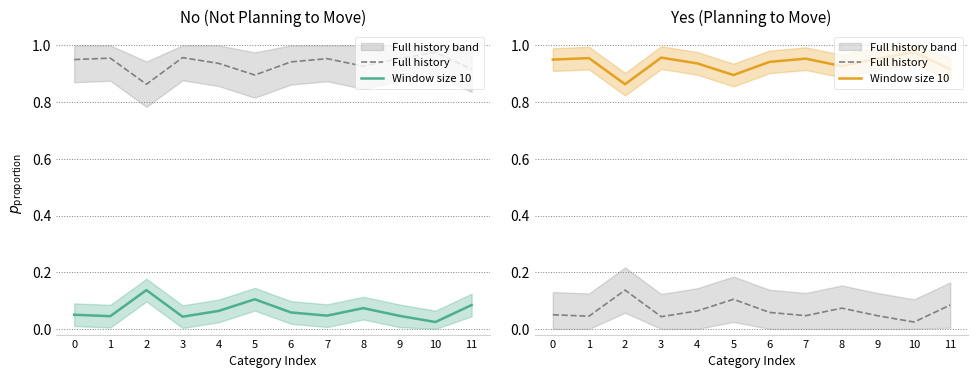

True or false: Window size 10 and Full history intersect in this chart.

False